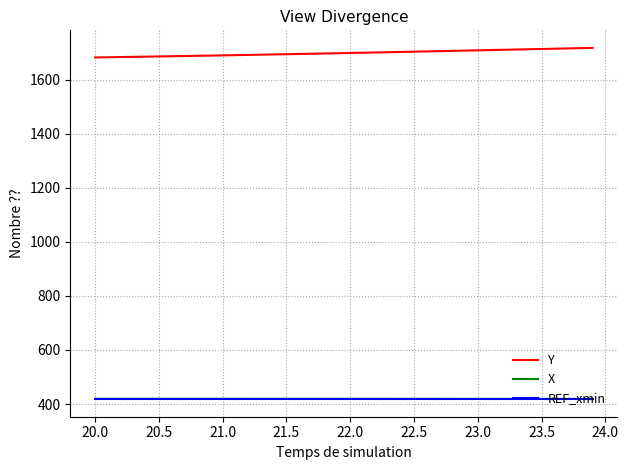

What is the lowest value of the X series?

418.6